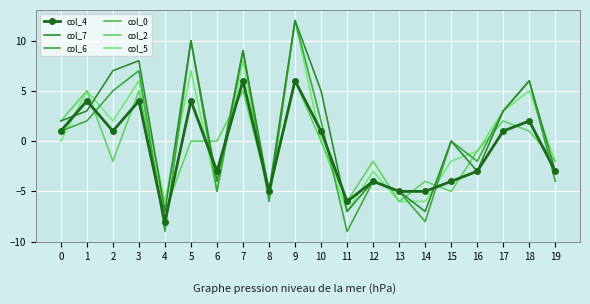

List the series in order of their peak value, highest first.

col_7, col_6, col_5, col_4, col_0, col_2